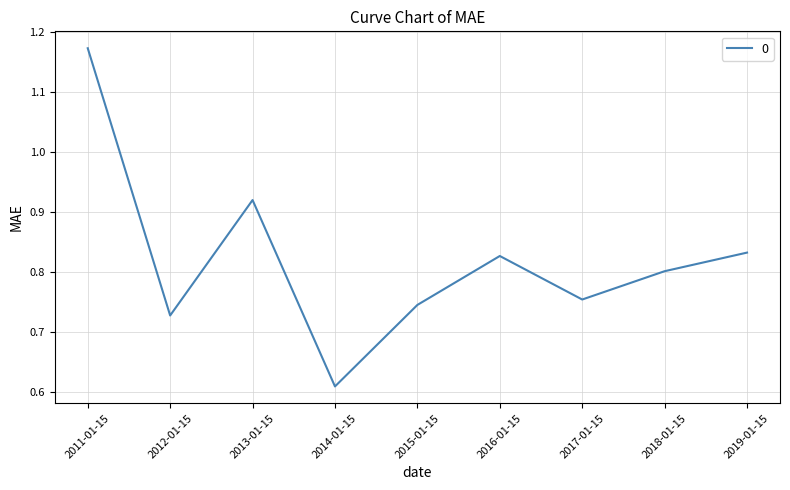

The value at 2018-01-15 is 0.4. True or false?

False